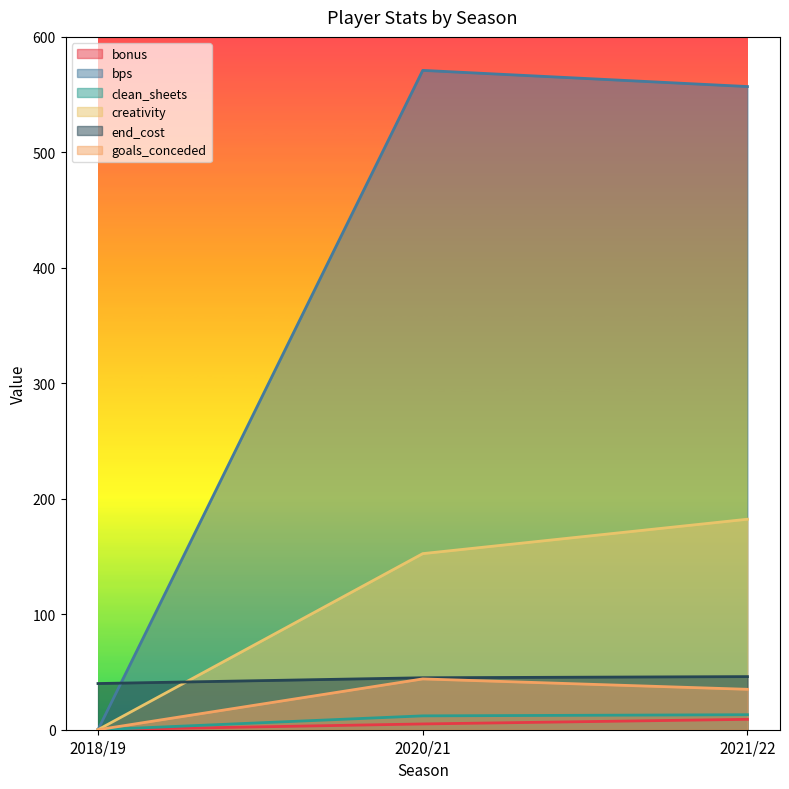

What is the value of the creativity point at the 3rd from the left?

182.3